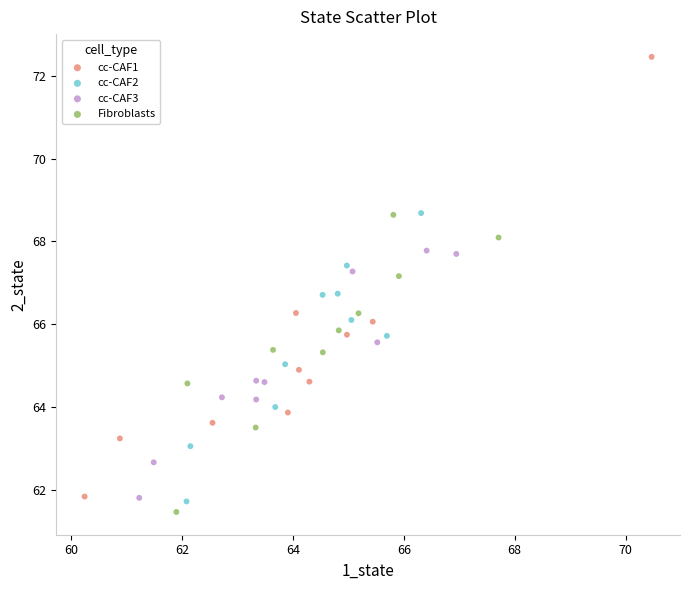

What are all the series names shown in the legend?

cc-CAF1, cc-CAF2, cc-CAF3, Fibroblasts